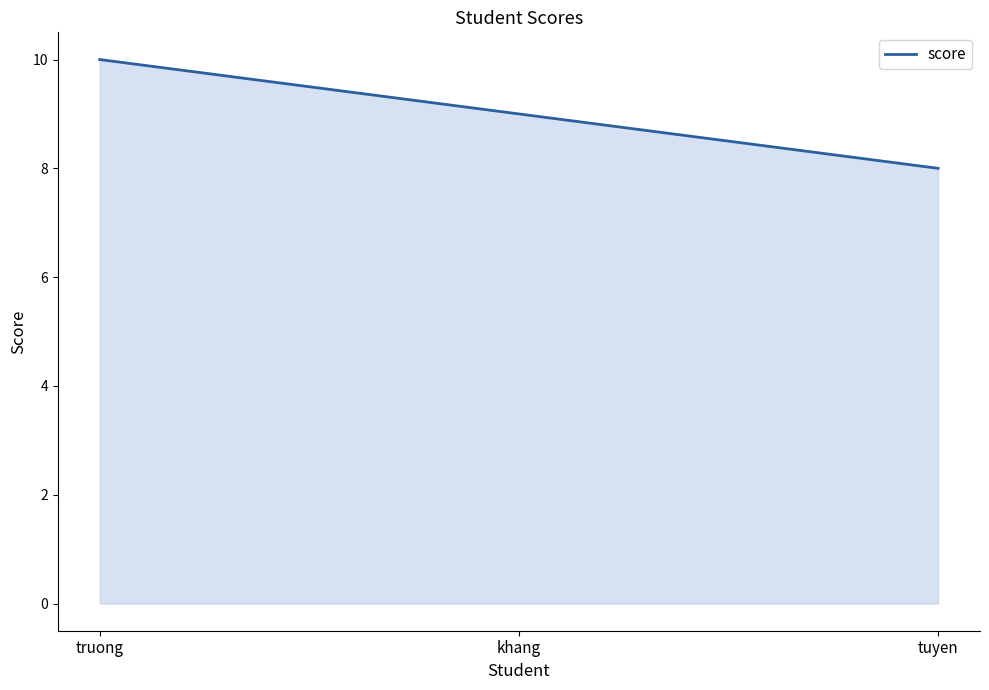

What position from the right is khang?

2